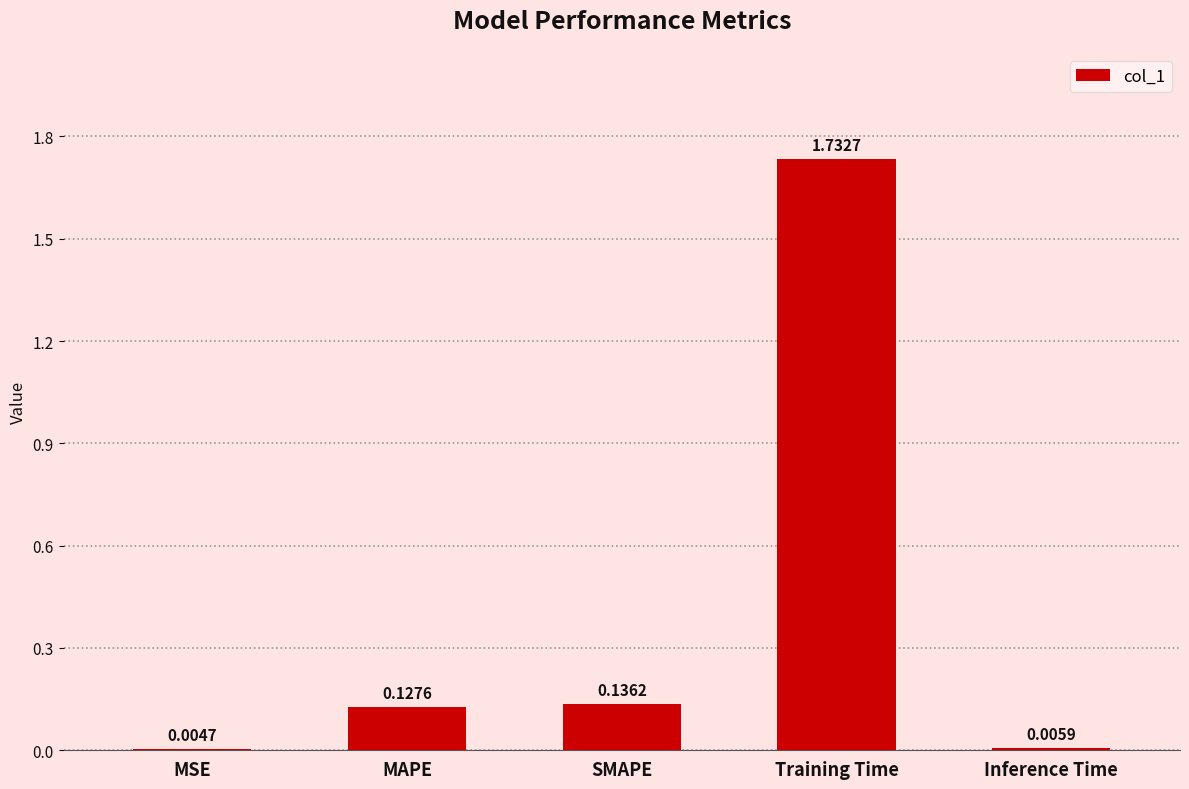

Between SMAPE and MSE, which is larger?

SMAPE